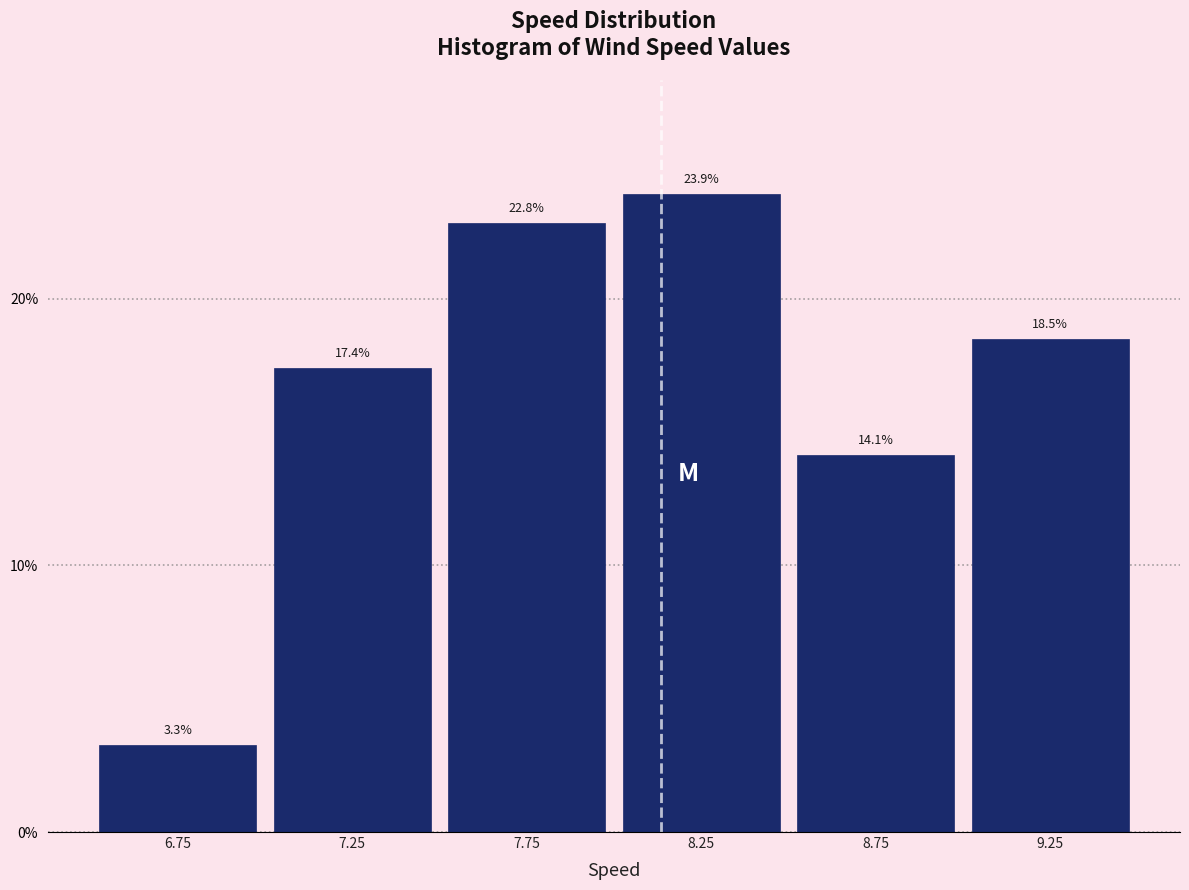

Which range on the x-axis has the tallest bar?

8.0 to 8.5